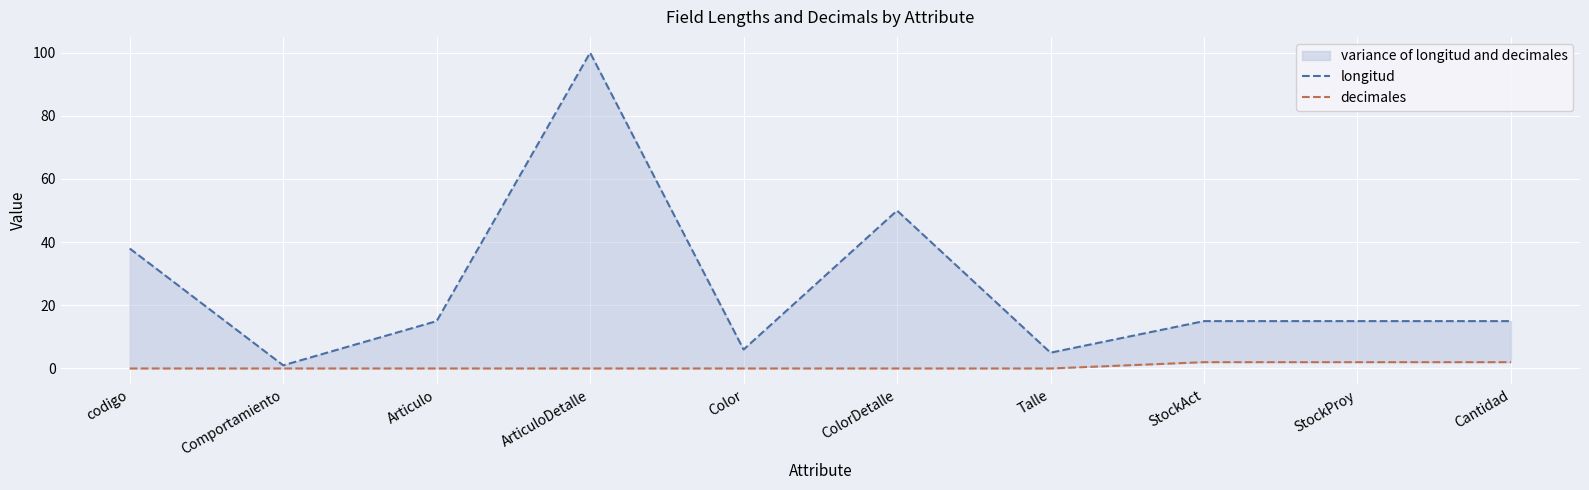

List the series in order of their overall mean, highest first.

longitud, decimales